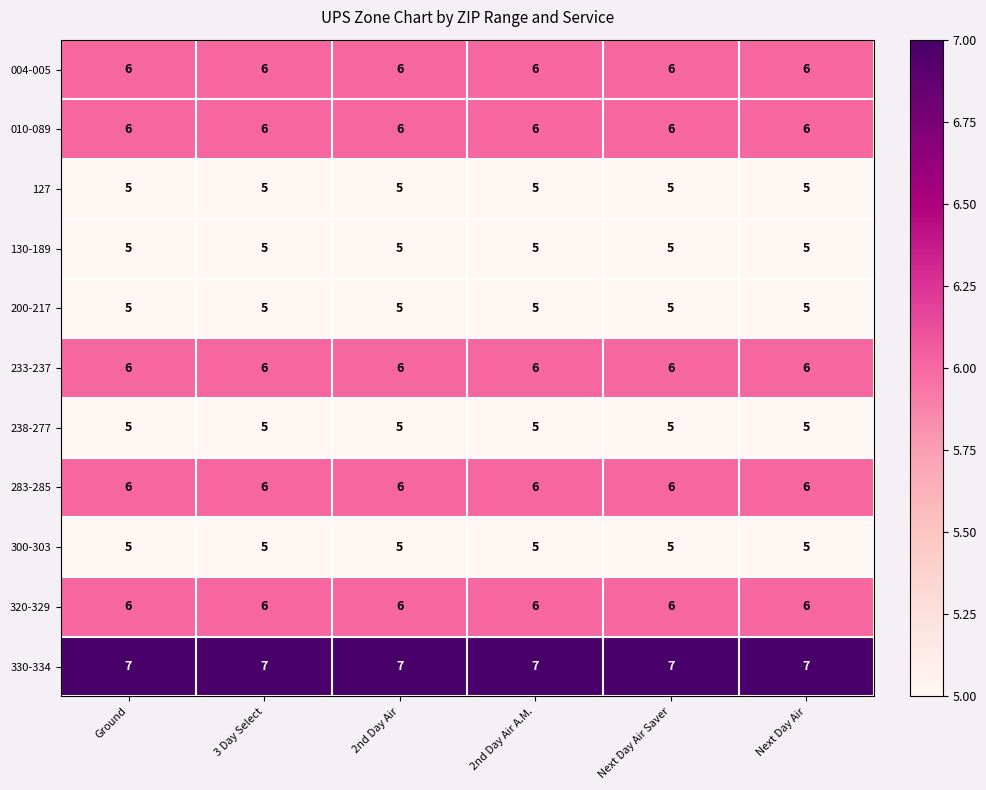

What is the difference between the highest and lowest values at Ground?

2